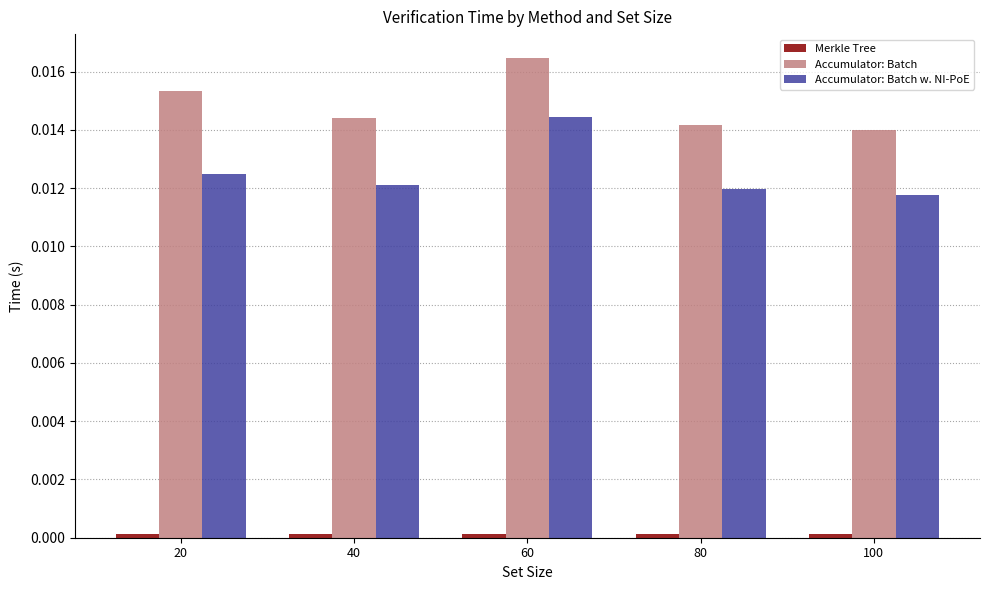

Which category has the highest value in the Accumulator: Batch series?

60